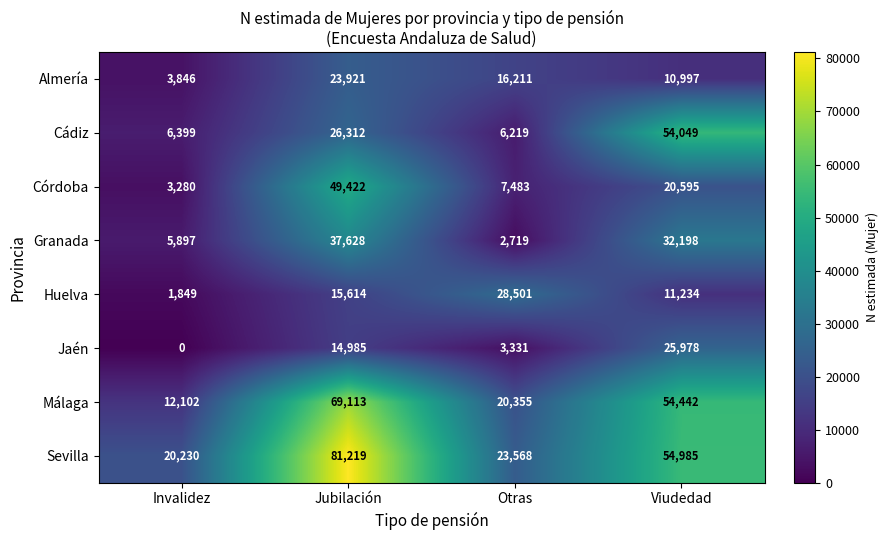

What is the lowest value of the Granada series?

2719